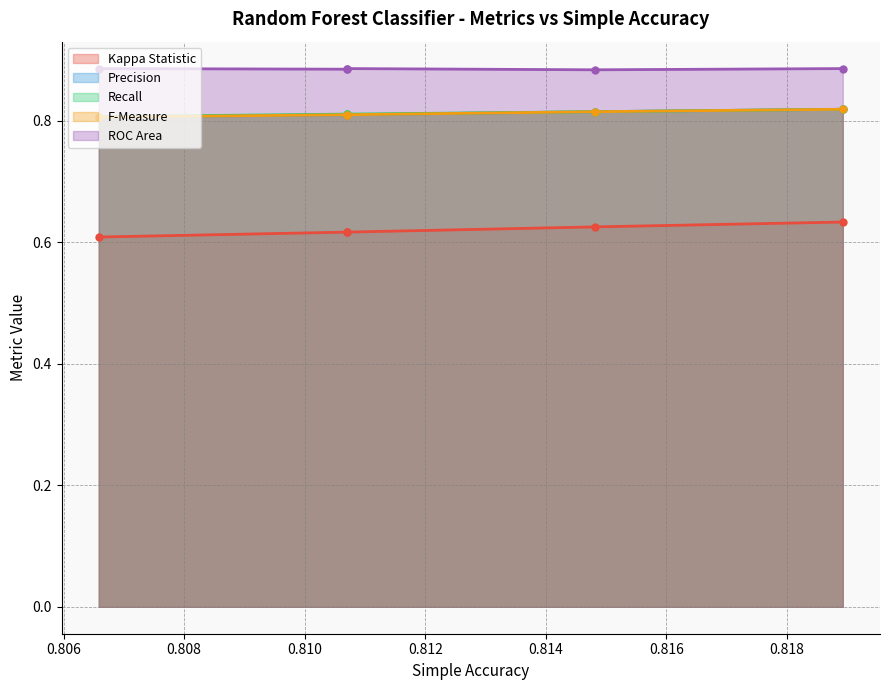

True or false: Recall and Precision intersect in this chart.

False